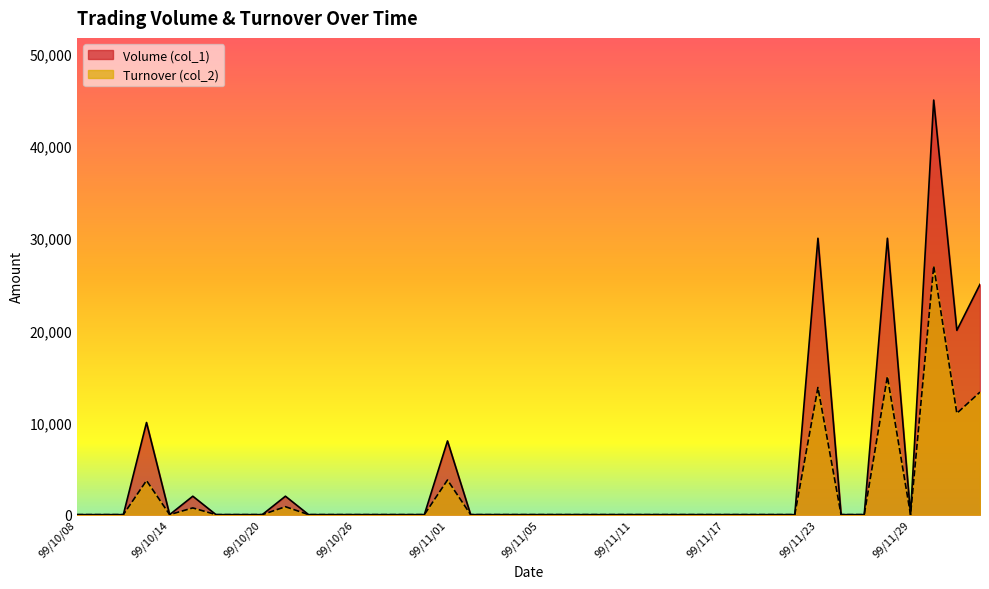

What is the difference between the second highest and second lowest values in the Volume (col_1) series?

30000